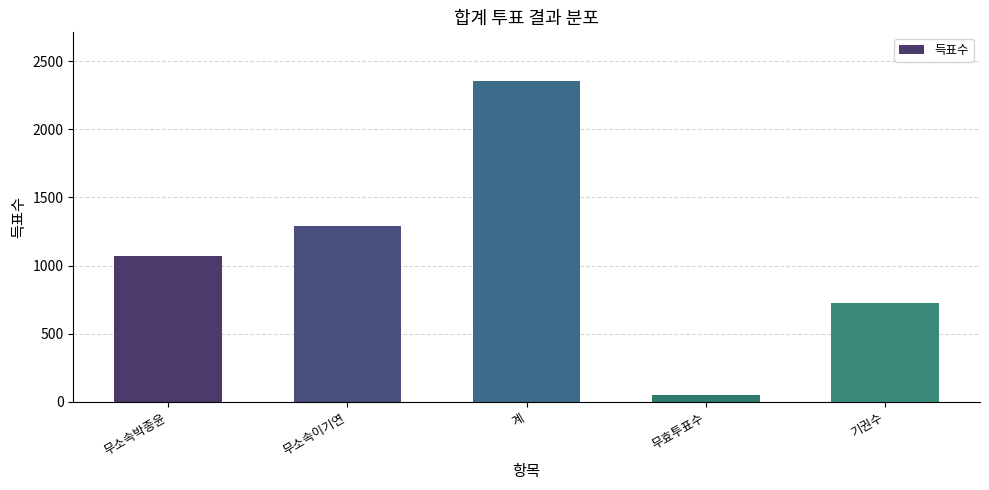

Reading left to right, transcribe all the data shown in this chart.

무소속박종윤=1067	무소속이기연=1290	계=2357	무효투표수=49	기권수=725